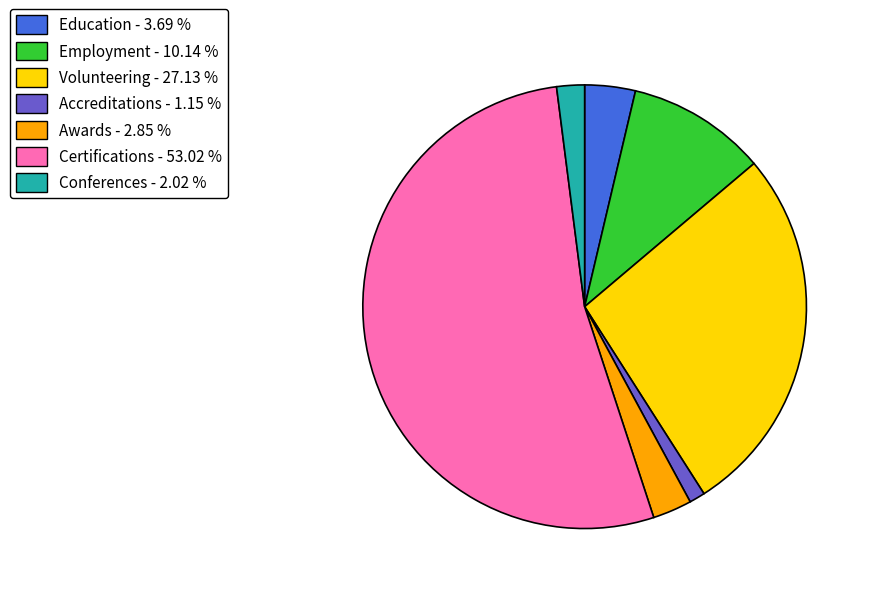

Is there any slice that represents more than half of the pie?

Yes